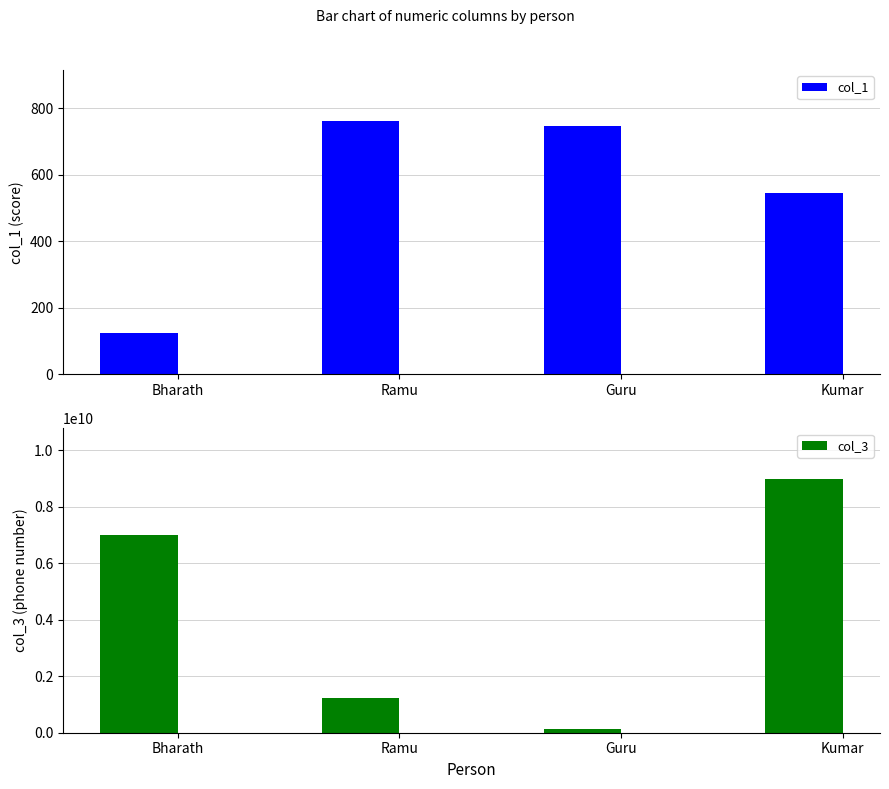

At which category does the chart reach its minimum across all series?

Bharath